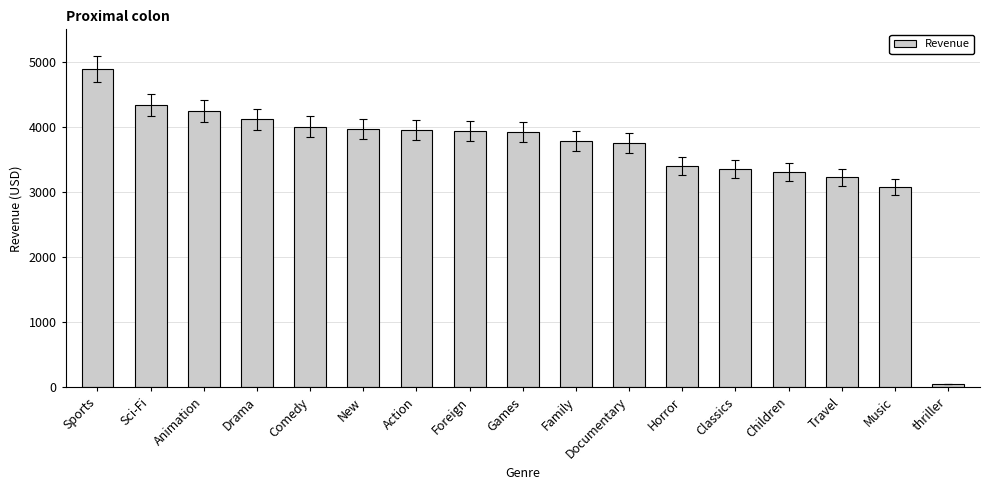

Where does the data first go above 3922?

Sports